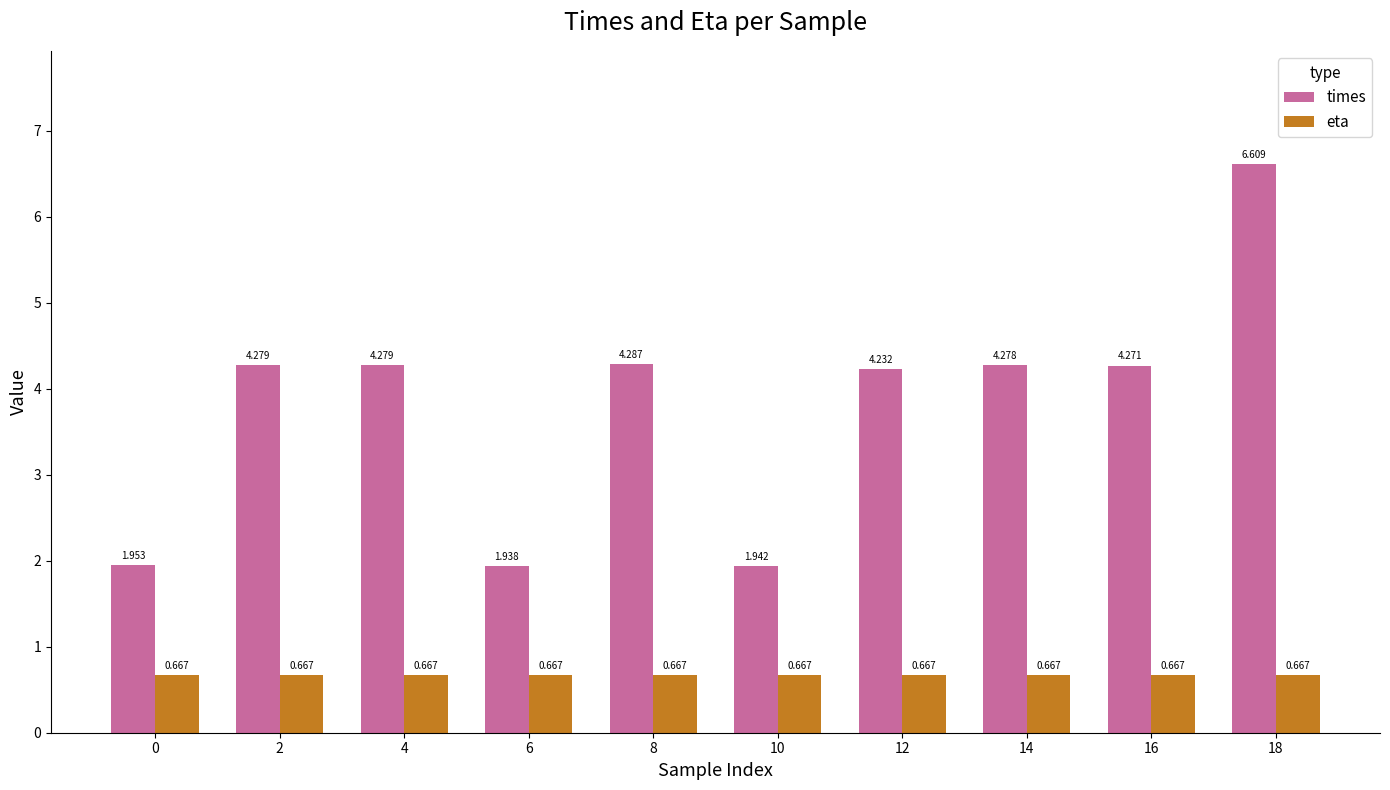

At how many categories does at least one series exceed 5?

1